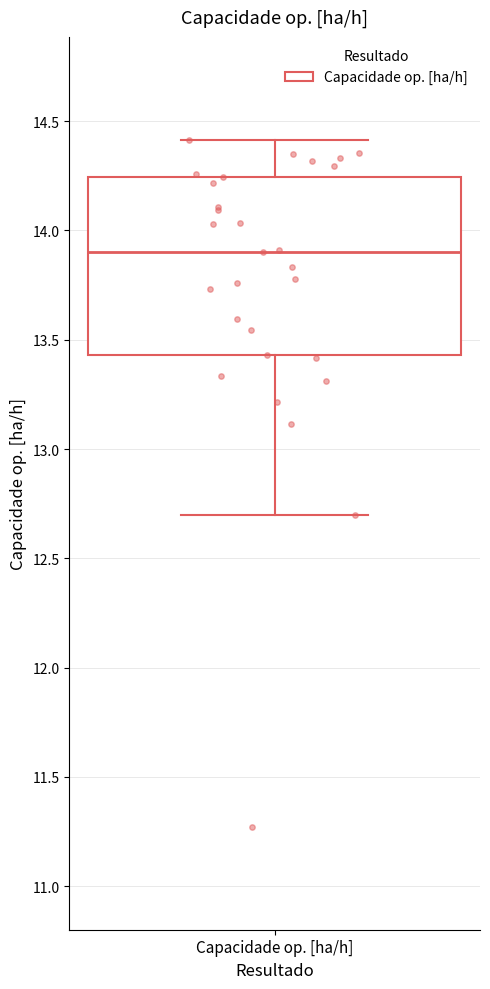

Transcribe this box plot: give where the median line is, the range the box spans, and where the two whiskers end, as read against the y-axis. The values are not printed on the chart, so give them approximately, as read against the axis.

median 13.90, box 13.45 to 14.25, whiskers 12.70 to 14.40